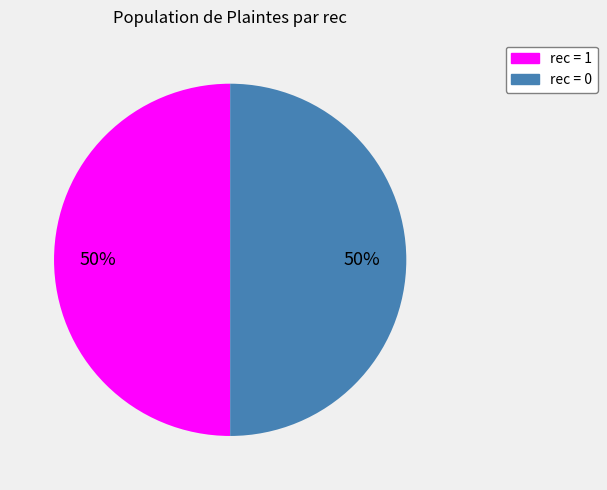

To the nearest percent, what is the average slice percentage?

50%